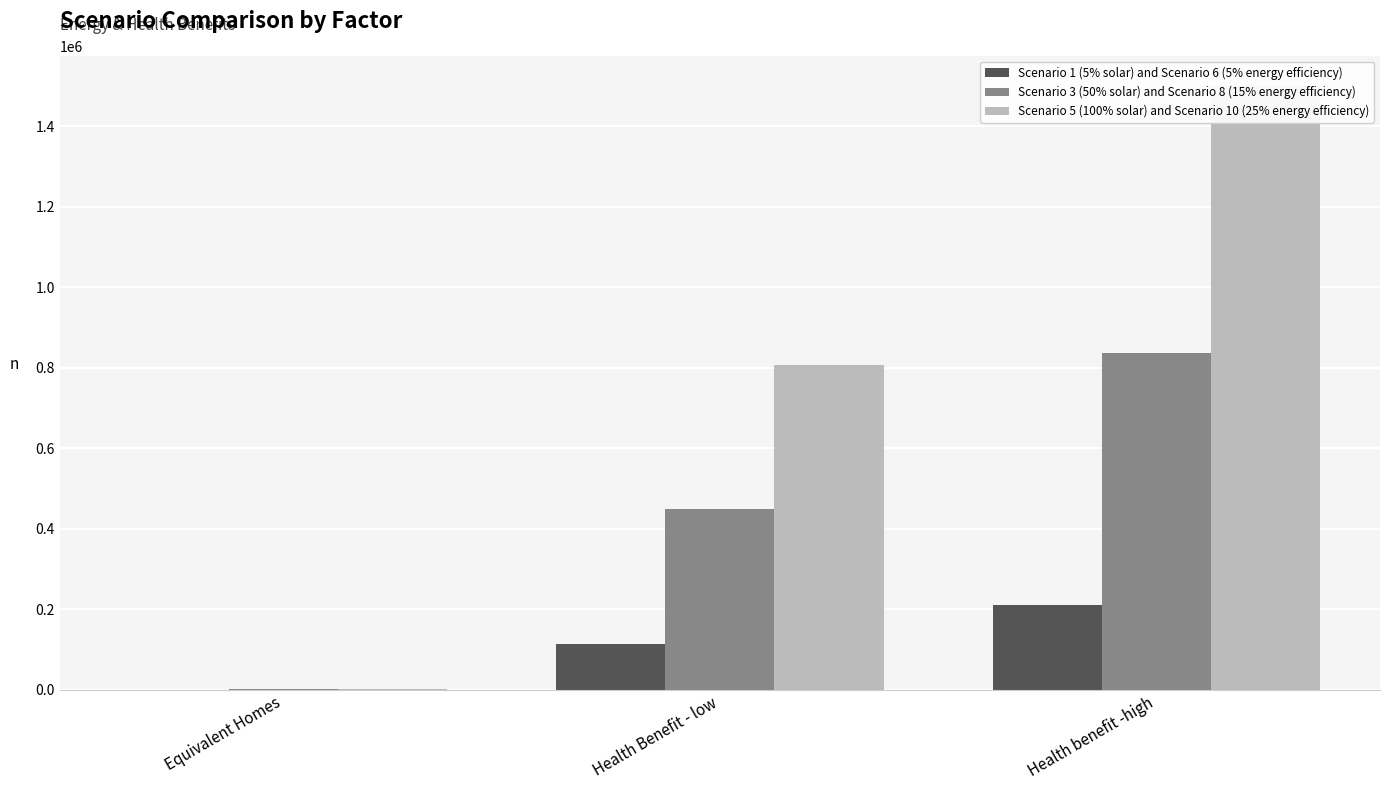

The Scenario 3 (50% solar) and Scenario 8 (15% energy efficiency) series shows 601082 at Health Benefit - low. True or false?

False